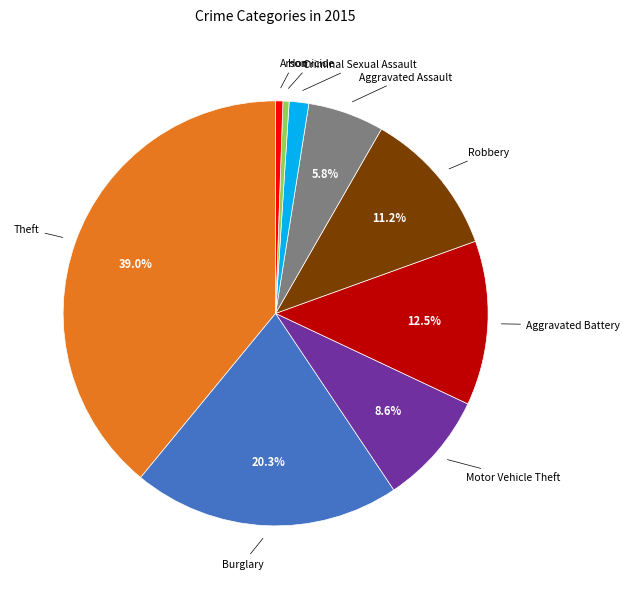

Approximately how many times larger is the value at Aggravated Assault compared to Arson?

10.6